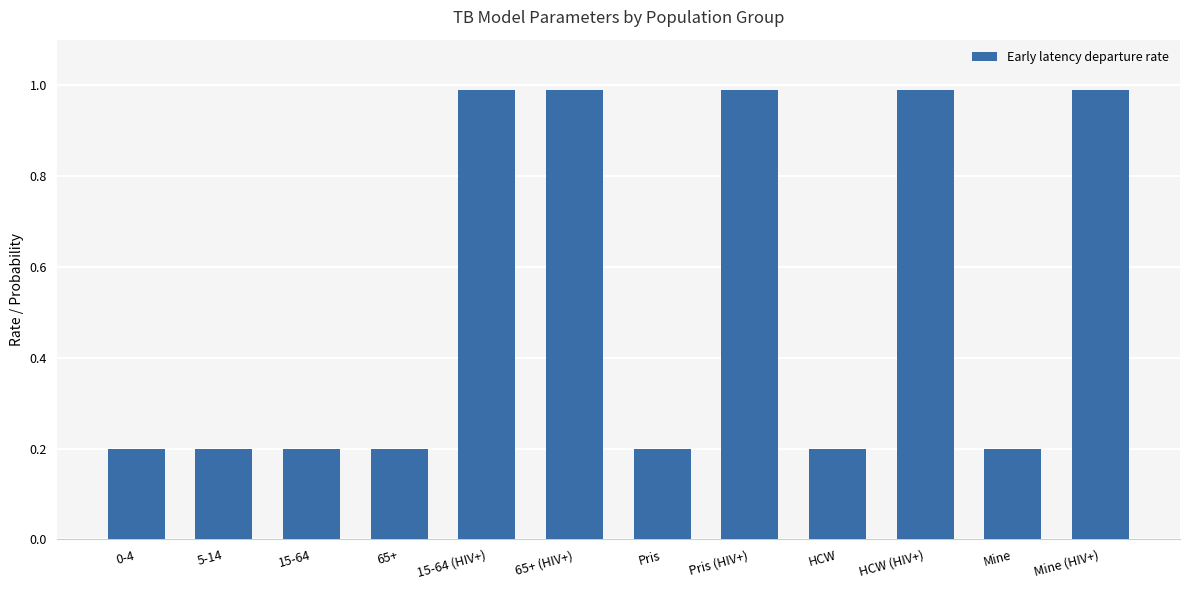

Between Mine and 65+ (HIV+), which is larger?

65+ (HIV+)